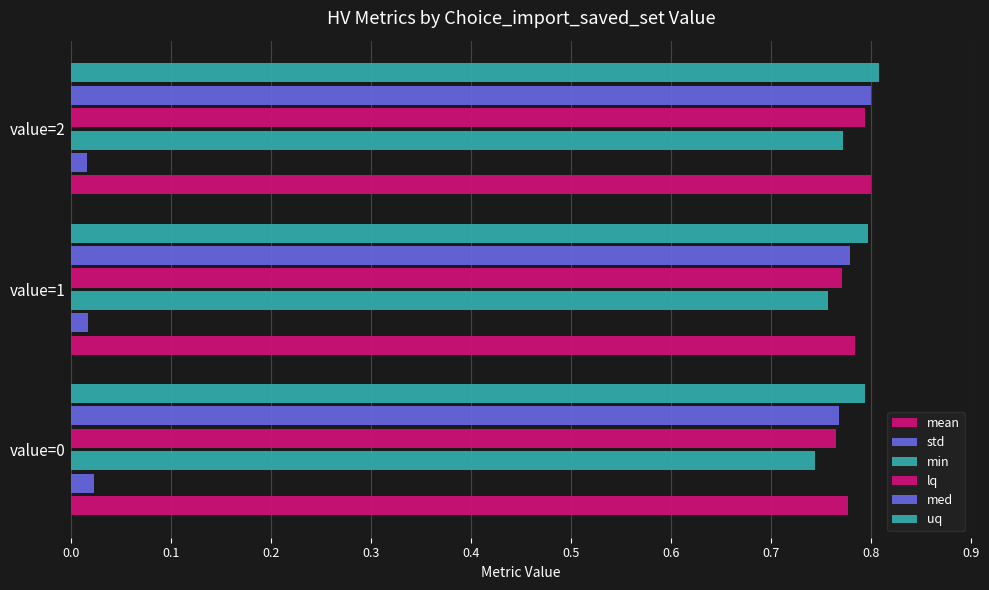

How many categories are shown in the chart?

3